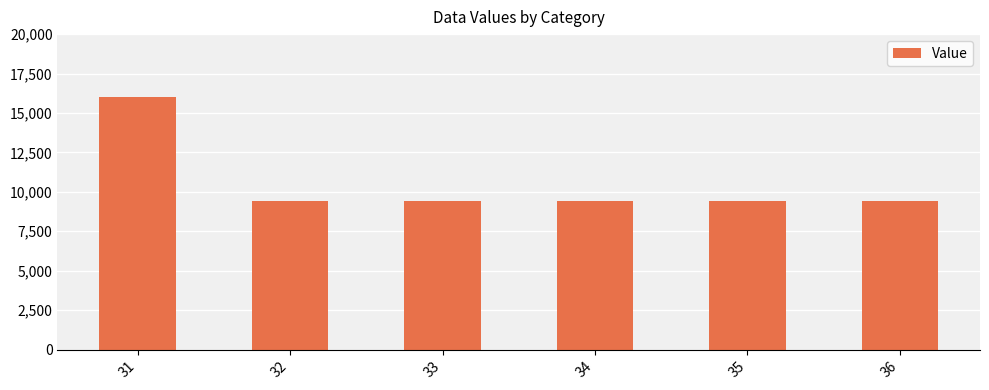

True or false: the data shows 9436.6 at 35.

True